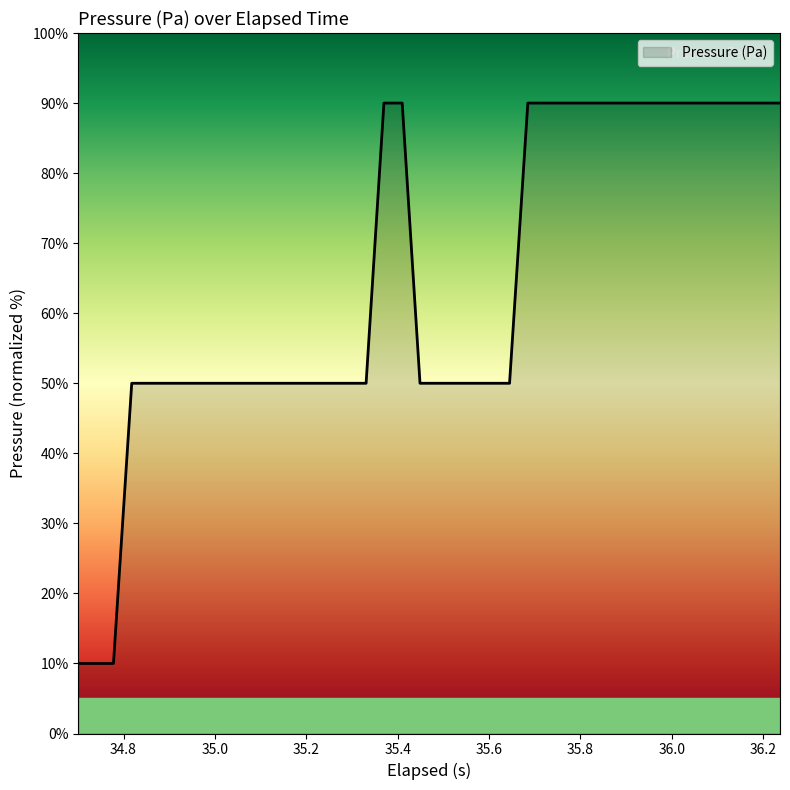

What is the smallest value displayed?

10.0